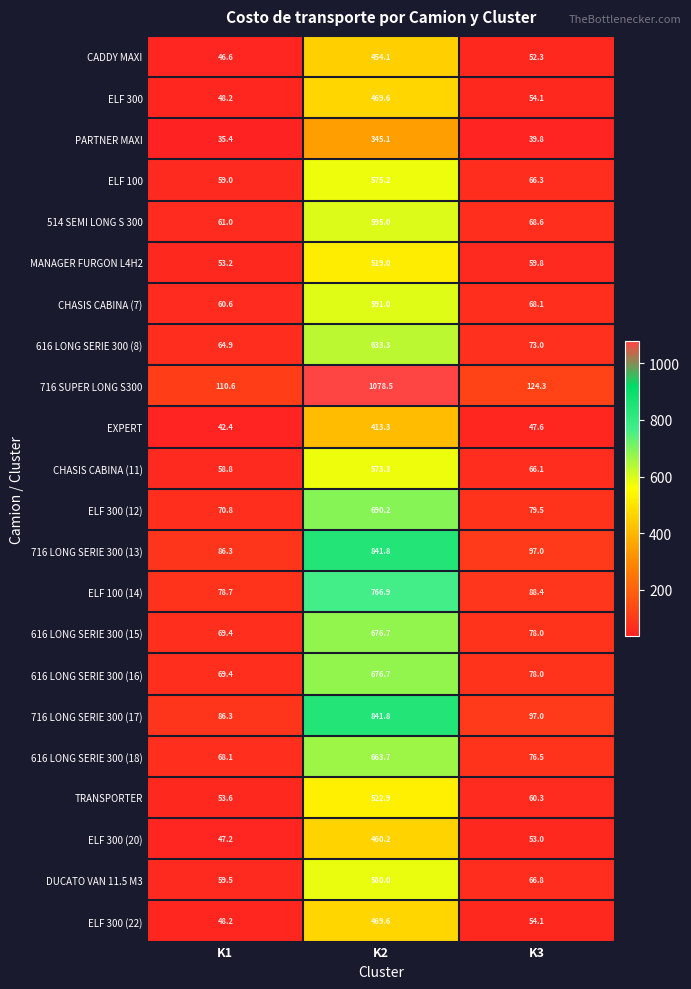

Rank the categories by PARTNER MAXI value from lowest to highest.

K1, K3, K2